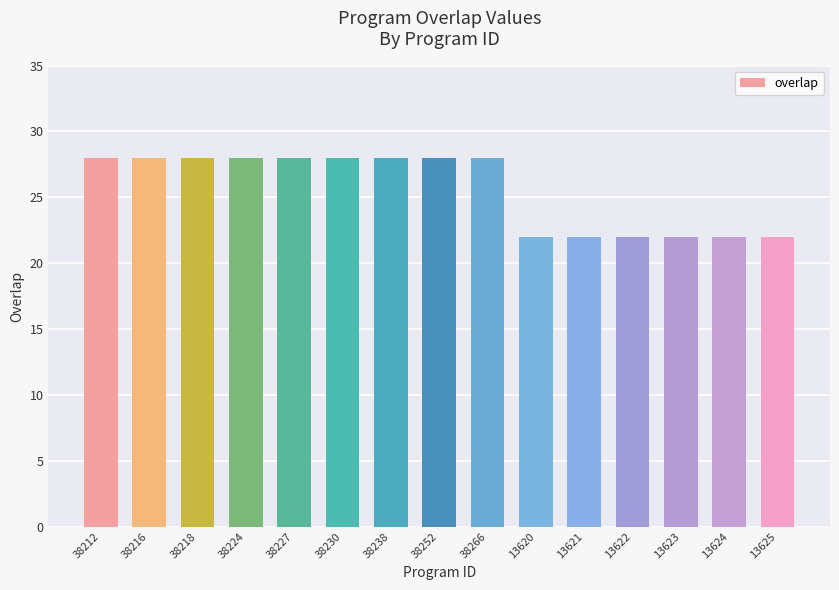

What is the sum of all values?

384